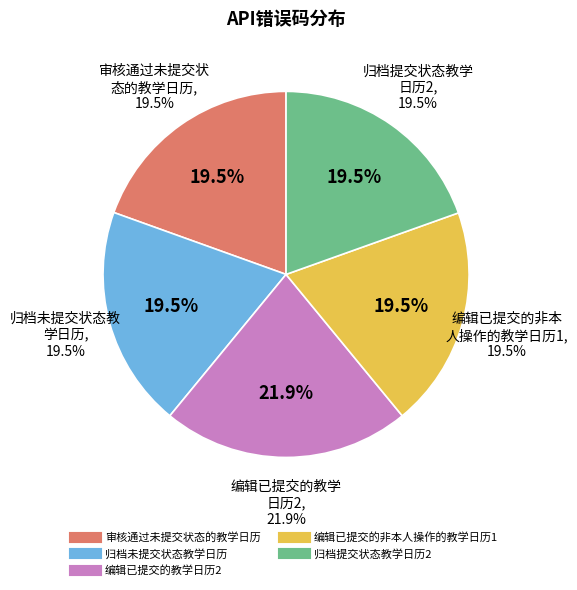

To the nearest percent, what is the combined percentage of 编辑已提交的非本人操作的教学日历1 and 归档未提交状态教学日历?

39%